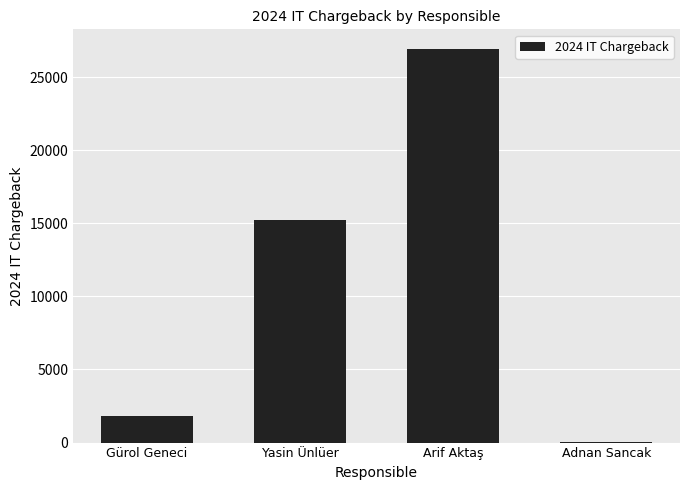

What is the approximate value at Arif Aktaş?

26920.0